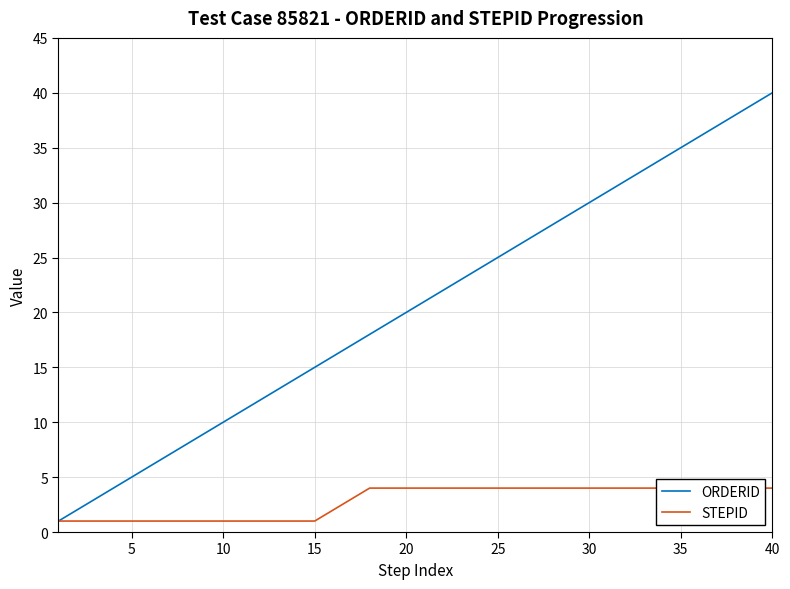

What is the maximum value for ORDERID?

40